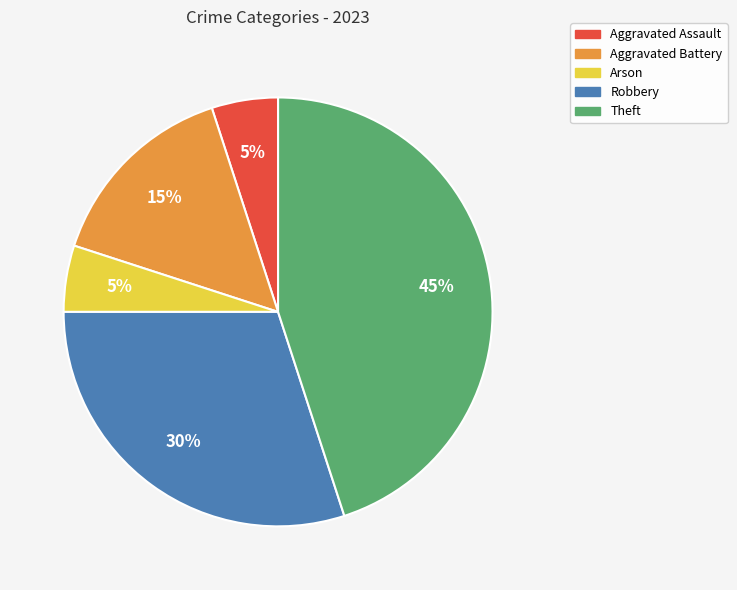

Does Arson represent more than half of the total?

No